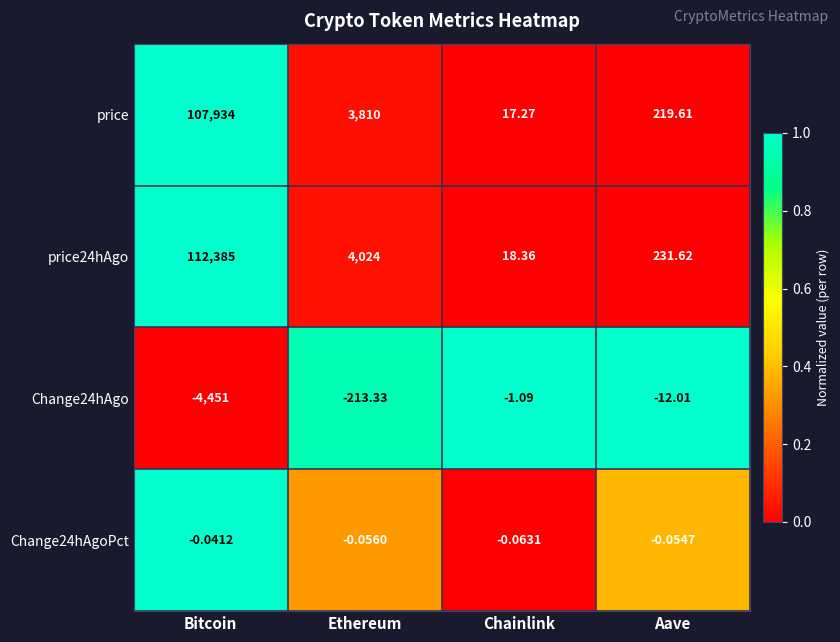

Which label corresponds to the smallest value in the chart?

Bitcoin